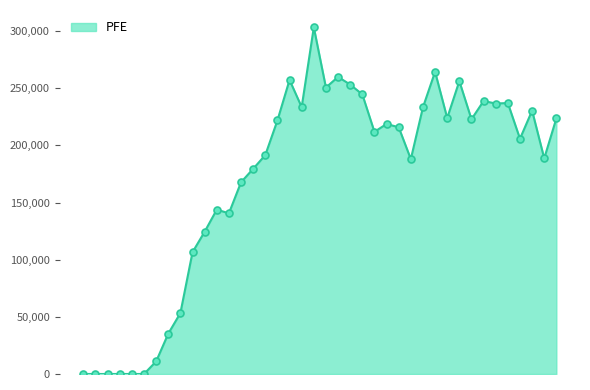

What is the greatest value displayed?

303358.0